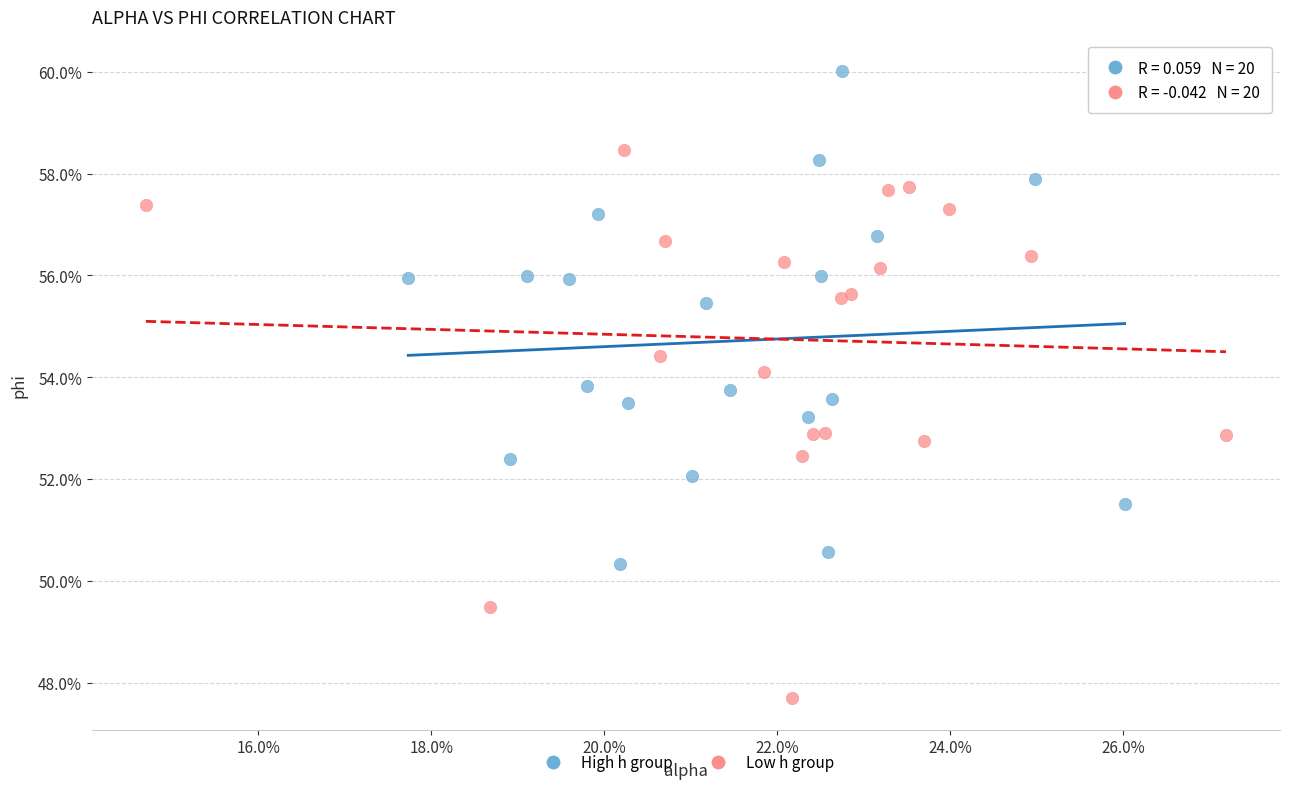

Which series reaches the minimum Y coordinate?

Low h group